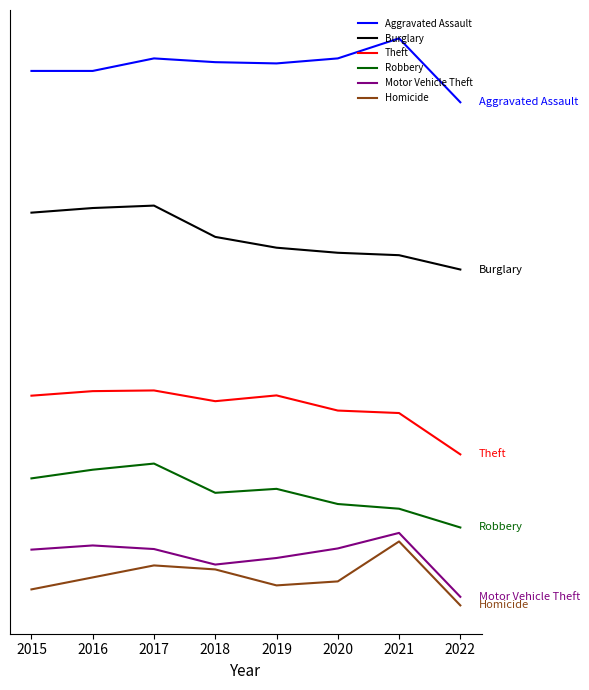

True or false: Homicide and Aggravated Assault intersect in this chart.

False